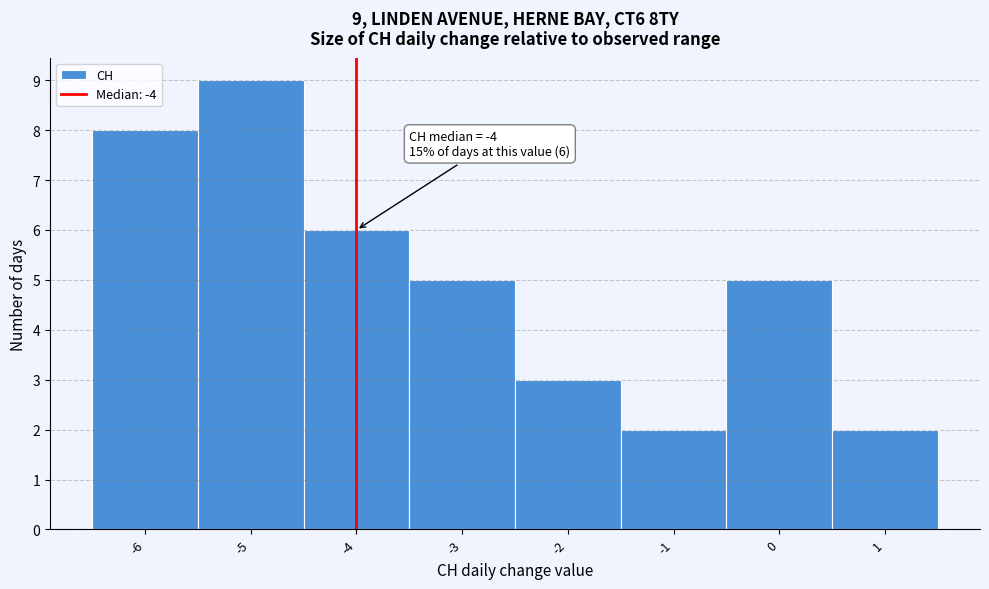

Which range on the x-axis has the tallest bar?

-5.5 to -4.5